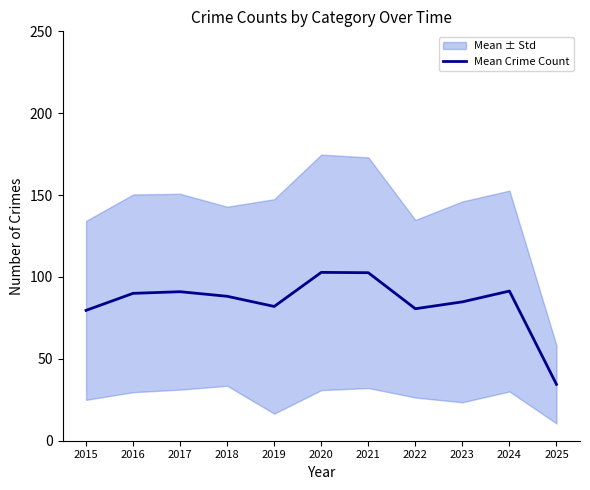

Reading right to left, extract all data points from this chart.

2025=34.4	2024=91.4	2023=84.8	2022=80.6	2021=102.6	2020=102.8	2019=82.0	2018=88.2	2017=91.0	2016=90.0	2015=79.6